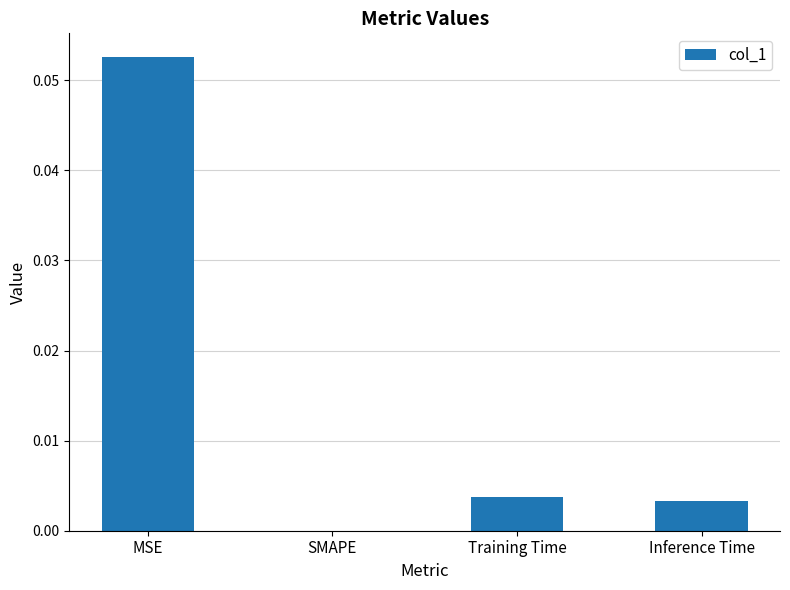

At which category does the chart reach its peak across all series?

MSE